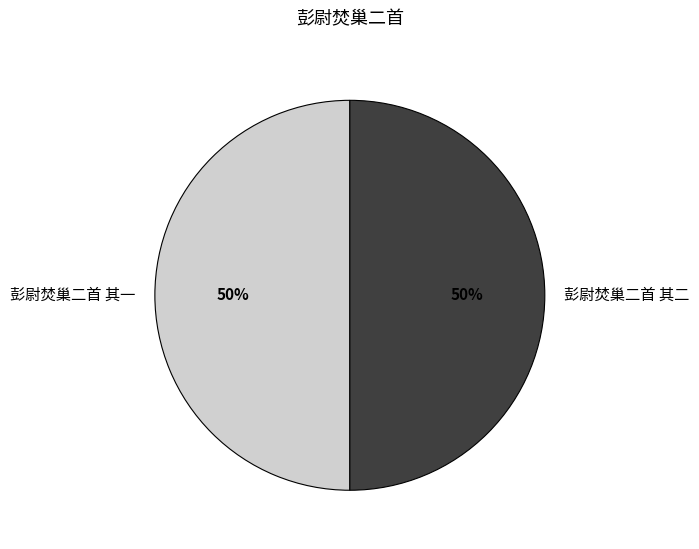

Is the sum of 彭尉焚巢二首 其二 and 彭尉焚巢二首 其一 greater than half?

Yes